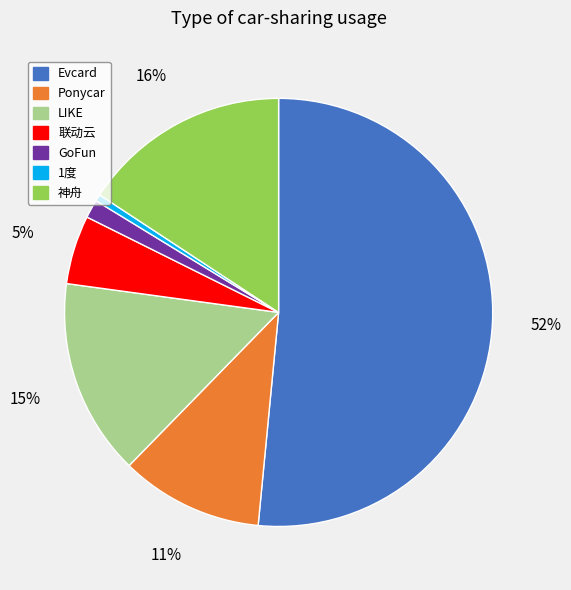

Is it true that Ponycar is 25% of the pie?

False